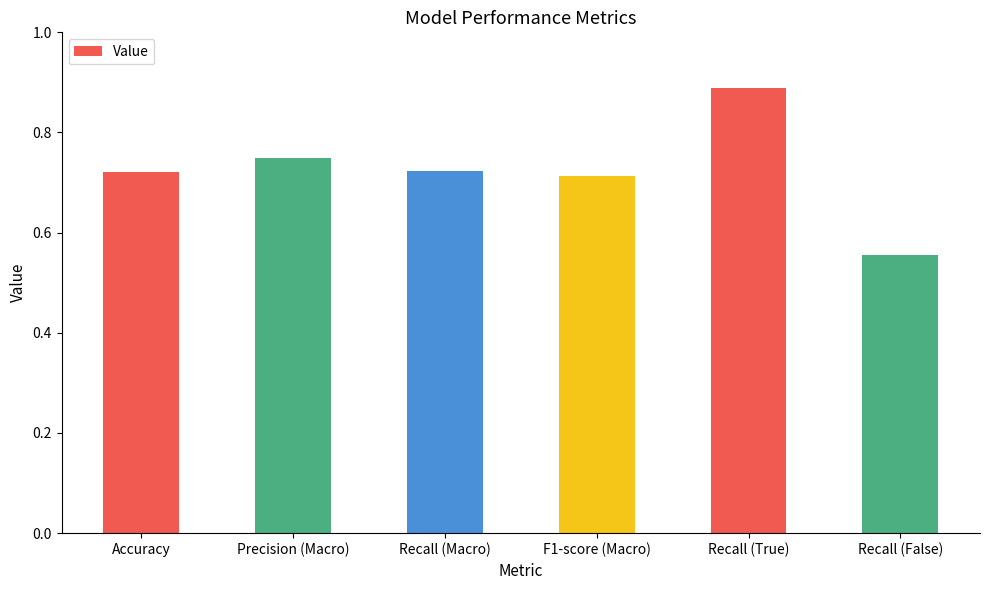

What is the change in value from Precision (Macro) to Recall (False)?

-0.2